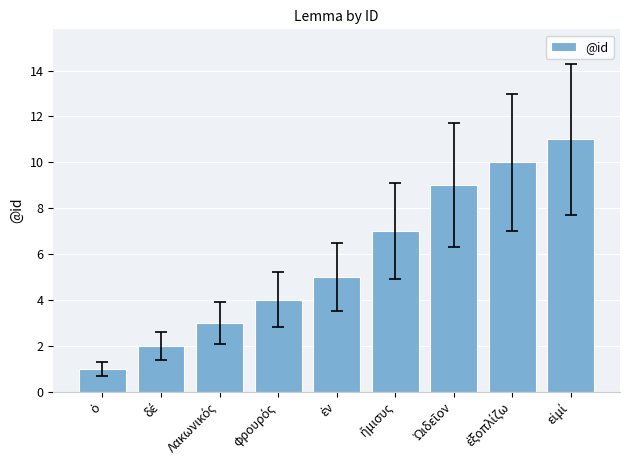

Reading left to right, what are all the values shown in this chart?

1	2	3	4	5	7	9	10	11